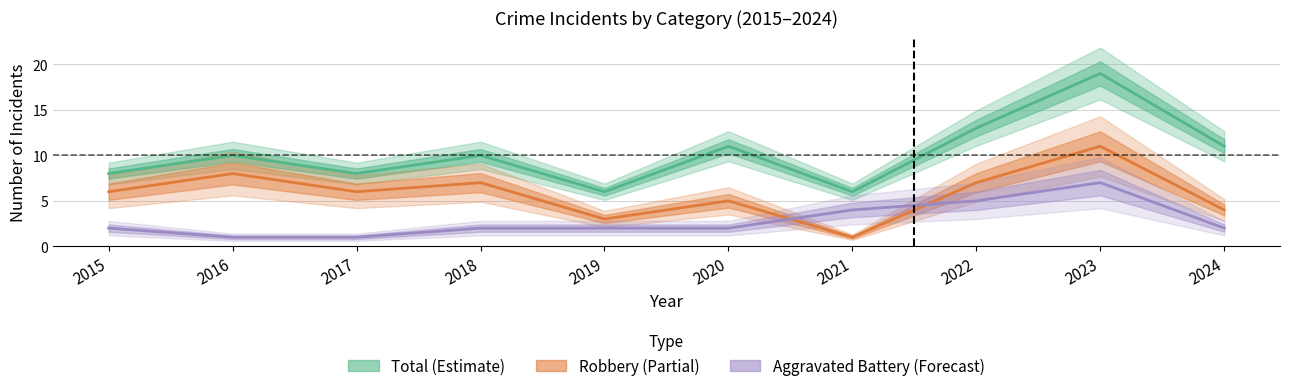

Rank the series by their average value, from highest to lowest.

Total (Estimate), Robbery (Partial), Aggravated Battery (Forecast)